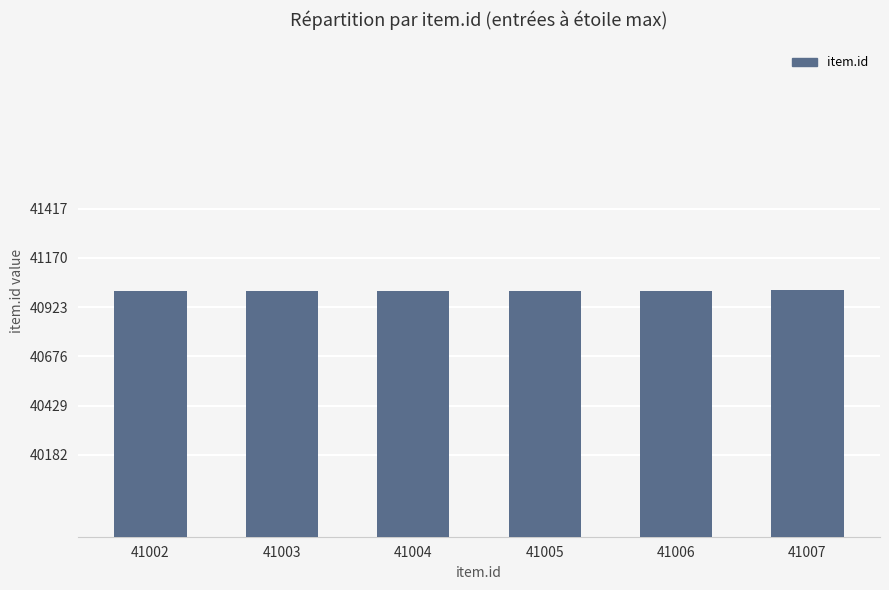

The value at 41003 is 71400. True or false?

False